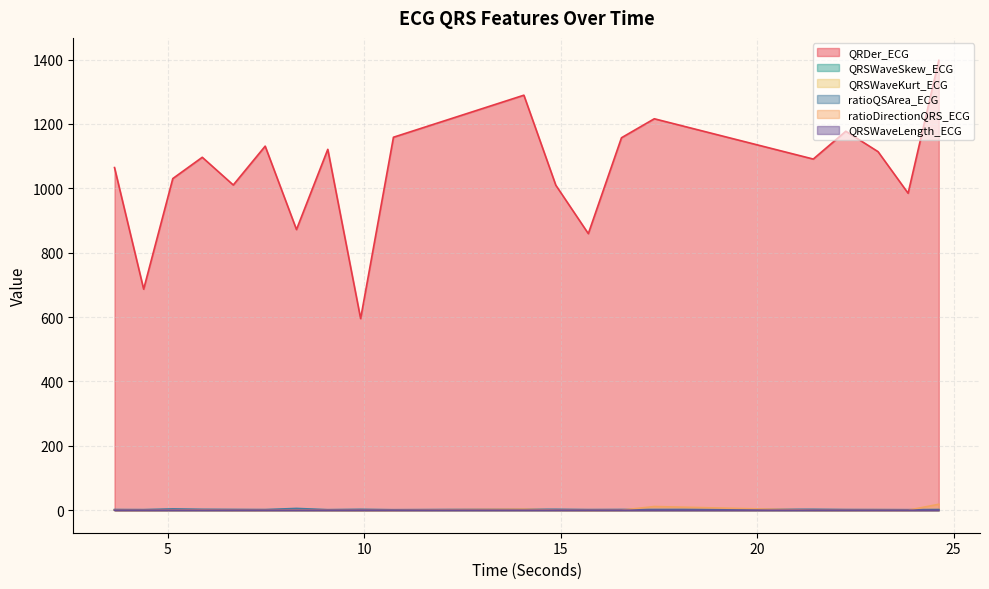

What is the difference between the highest and lowest values at 17.3828125?

1216.0